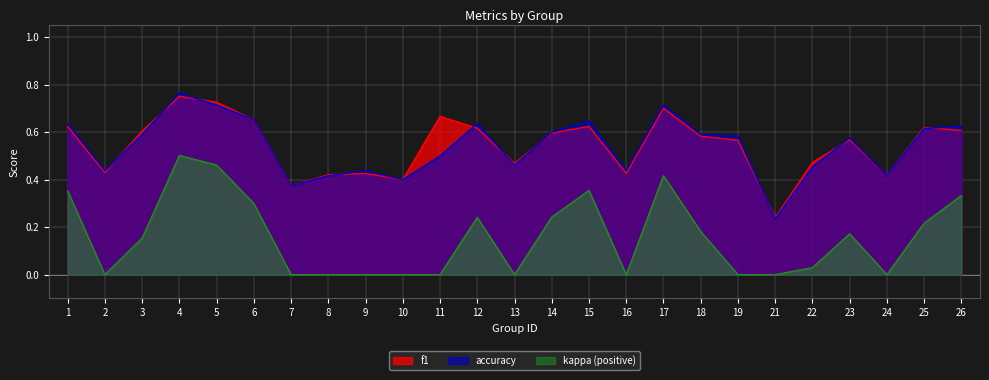

Which label corresponds to the largest value in the chart?

4